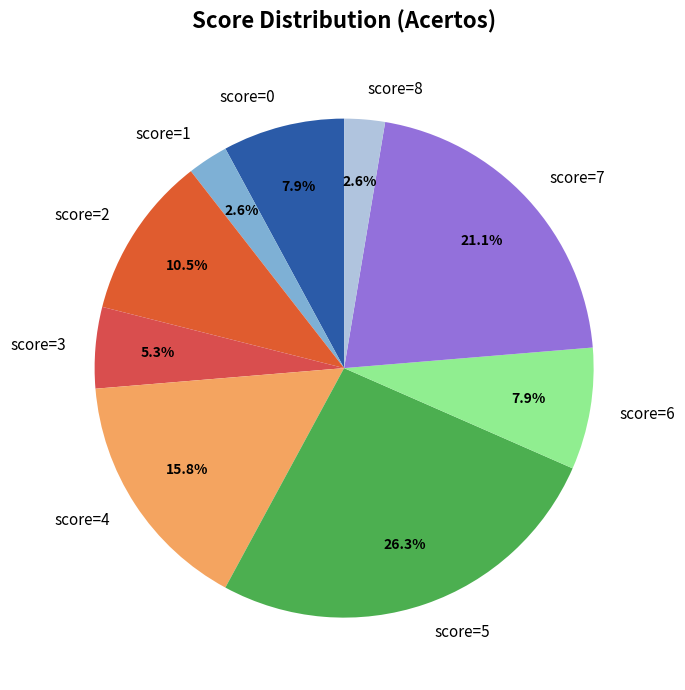

Between score=5 and score=7, which is larger?

score=5